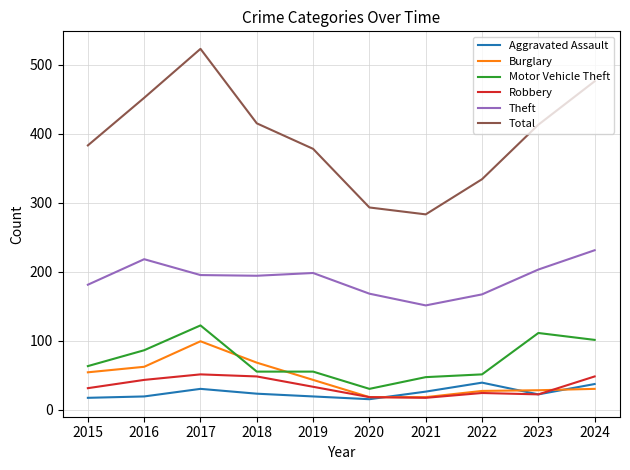

What is the sum of the Robbery values at 2015 and 2023?

53